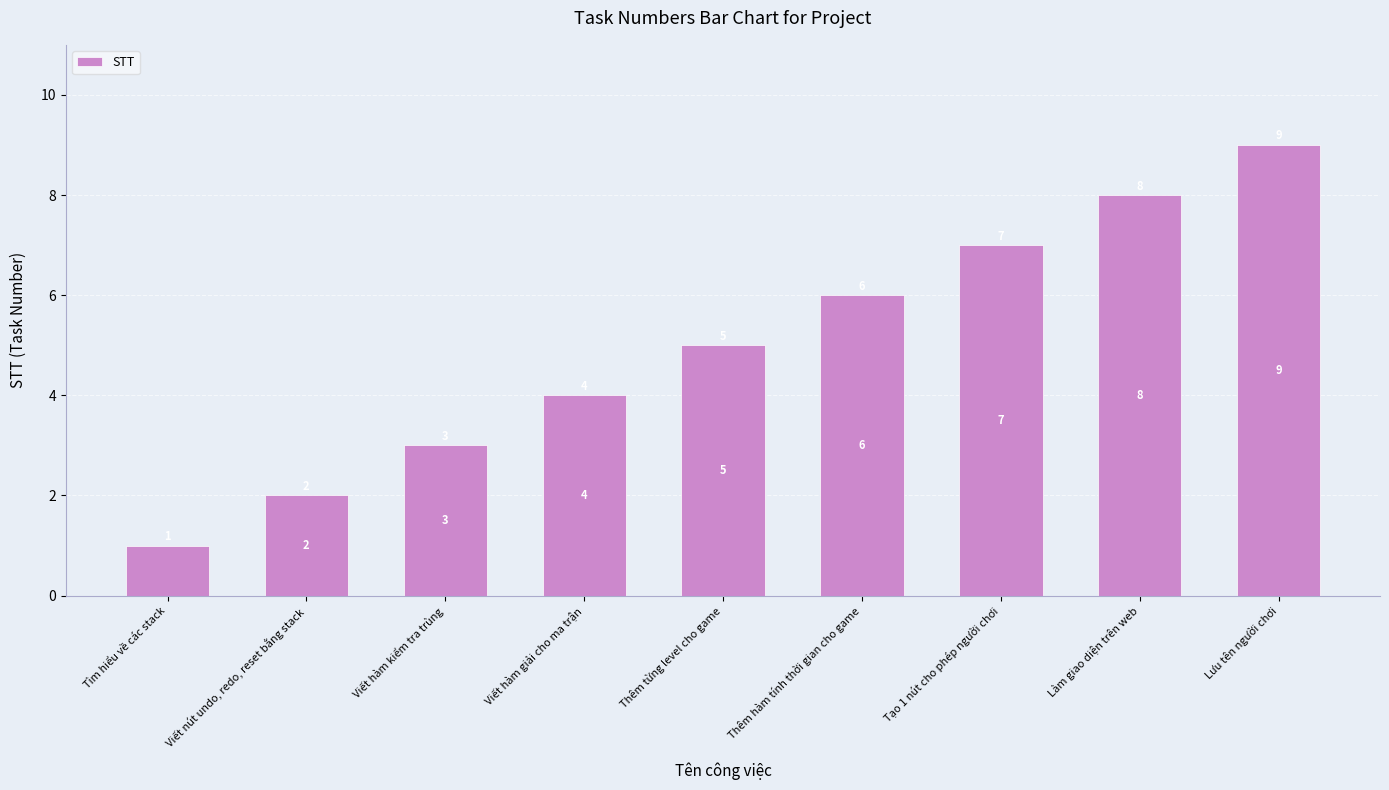

Rank the categories by value from lowest to highest.

Tìm hiểu về các stack, Viết nút undo, redo, reset bằng stack, Viết hàm kiểm tra trùng, Viết hàm giải cho ma trận, Thêm từng level cho game, Thêm hàm tính thời gian cho game, Tạo 1 nút cho phép người chơi, Làm giao diện trên web, Lưu tên người chơi